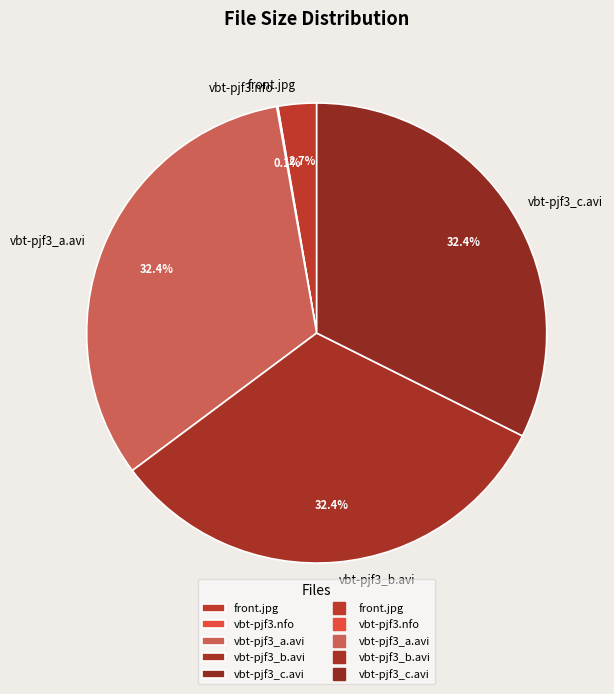

What percentage is the vbt-pjf3_c.avi slice, to the nearest percent?

32%